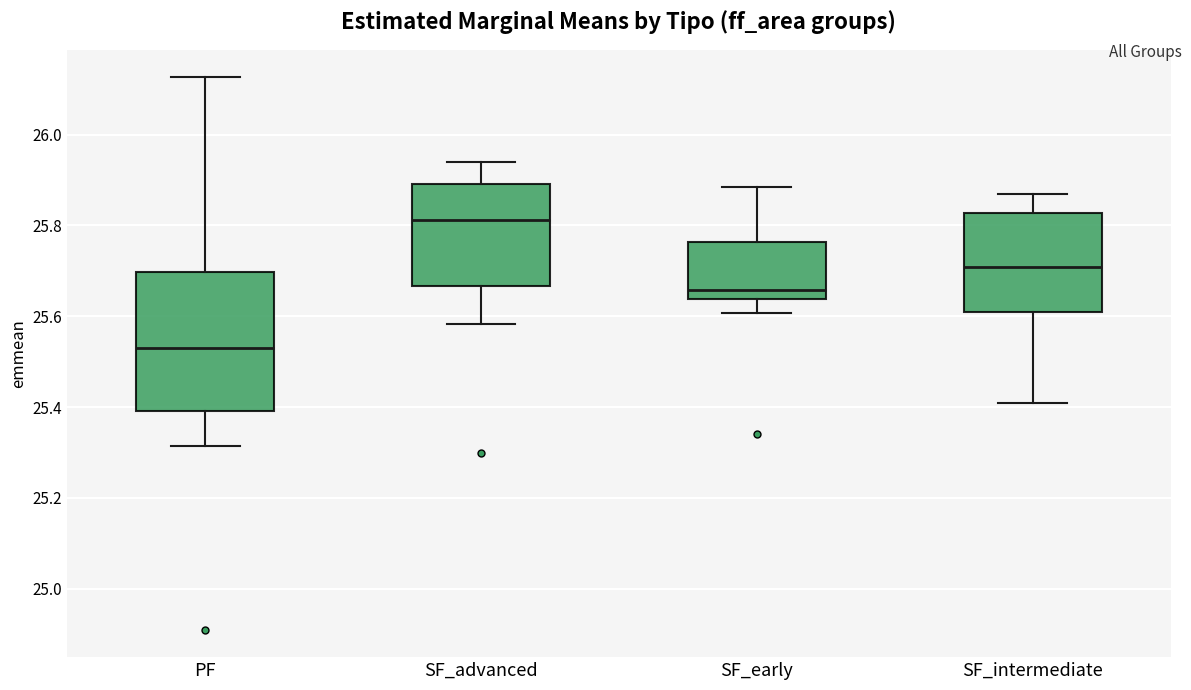

Reading left to right, transcribe this box plot: for each box, give where its median line is, the range the box spans, and where its two whiskers end, as read against the y-axis. The values are not printed on the chart, so give them approximately, as read against the axis.

PF: median 25.52, box 25.40 to 25.70, whiskers 25.32 to 26.12
SF_advanced: median 25.82, box 25.66 to 25.90, whiskers 25.58 to 25.94
SF_early: median 25.66, box 25.64 to 25.76, whiskers 25.60 to 25.88
SF_intermediate: median 25.70, box 25.60 to 25.82, whiskers 25.40 to 25.86